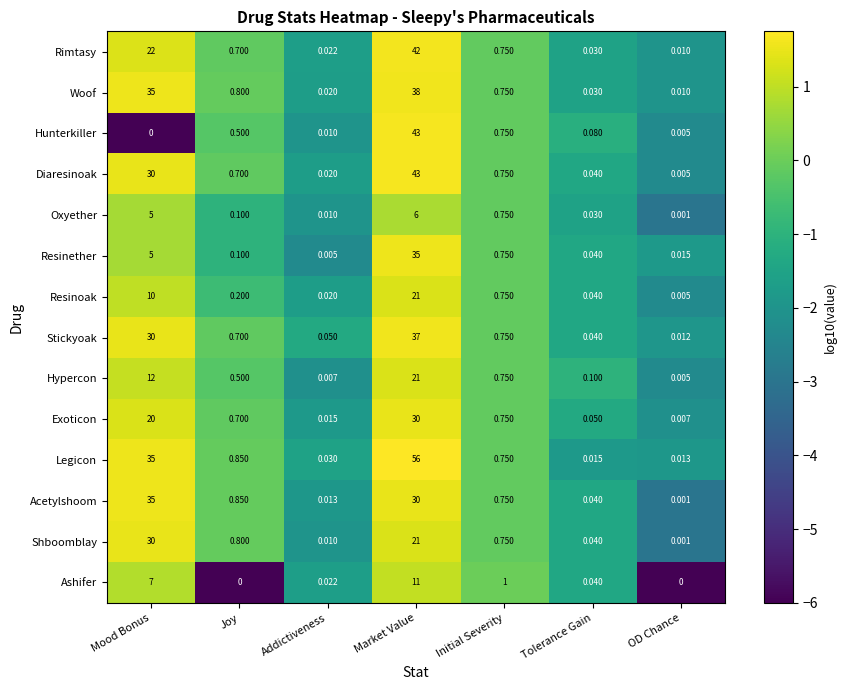

How many data points does each series have?

7